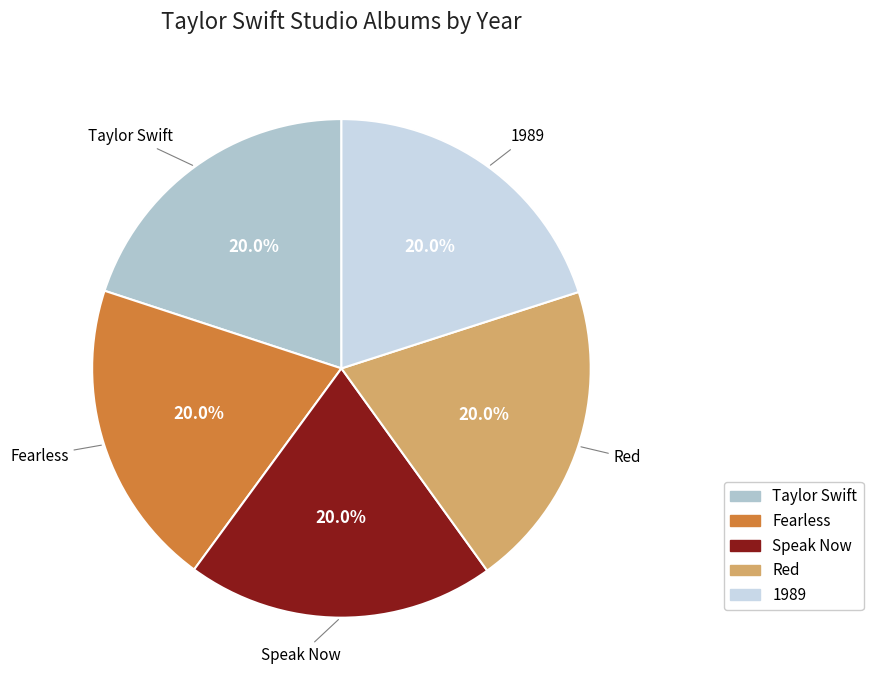

To the nearest percent, what is the combined percentage of 1989 and Speak Now?

40%